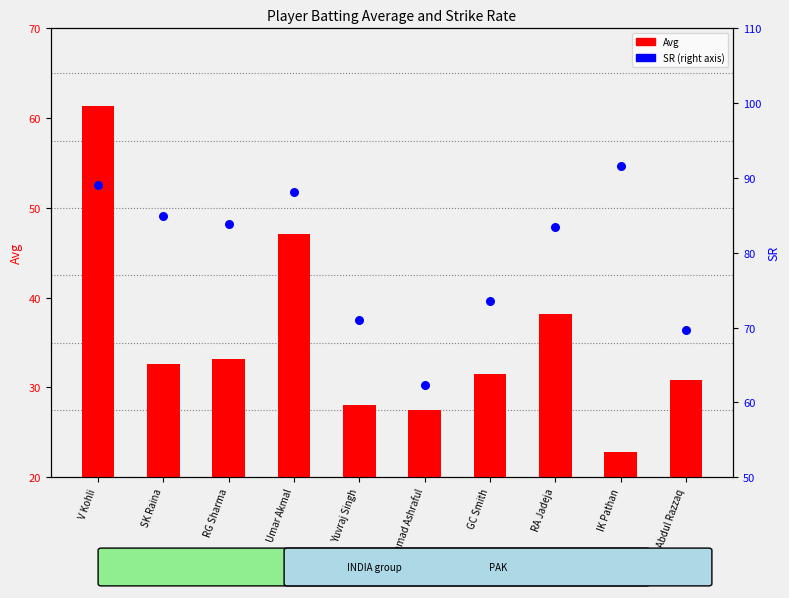

Which series has the widest spread of Y values?

Avg